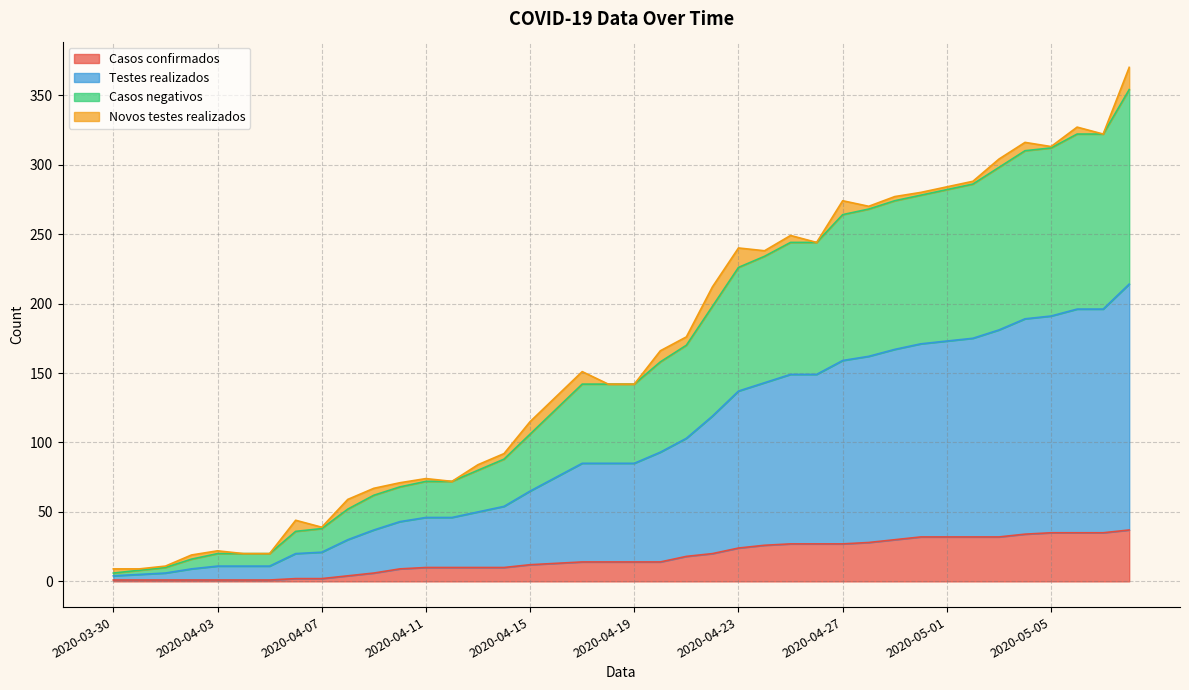

True or false: Casos negativos and Testes realizados intersect in this chart.

False